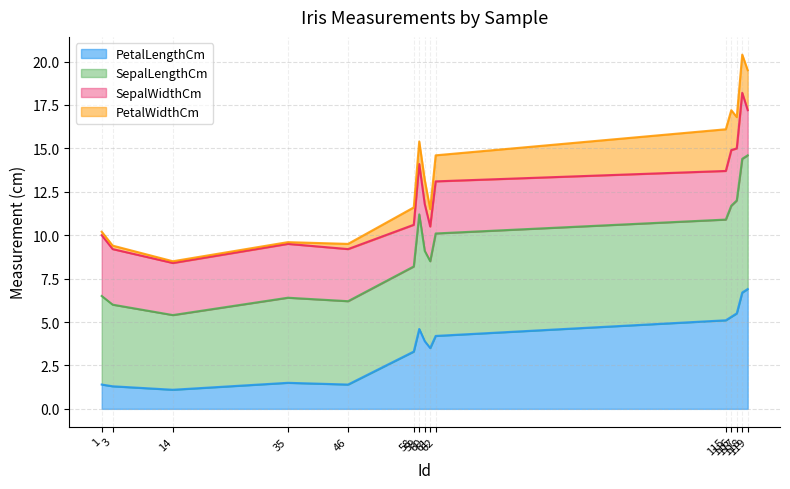

In PetalLengthCm, how many points are higher than both neighbors (excluding endpoints)?

2